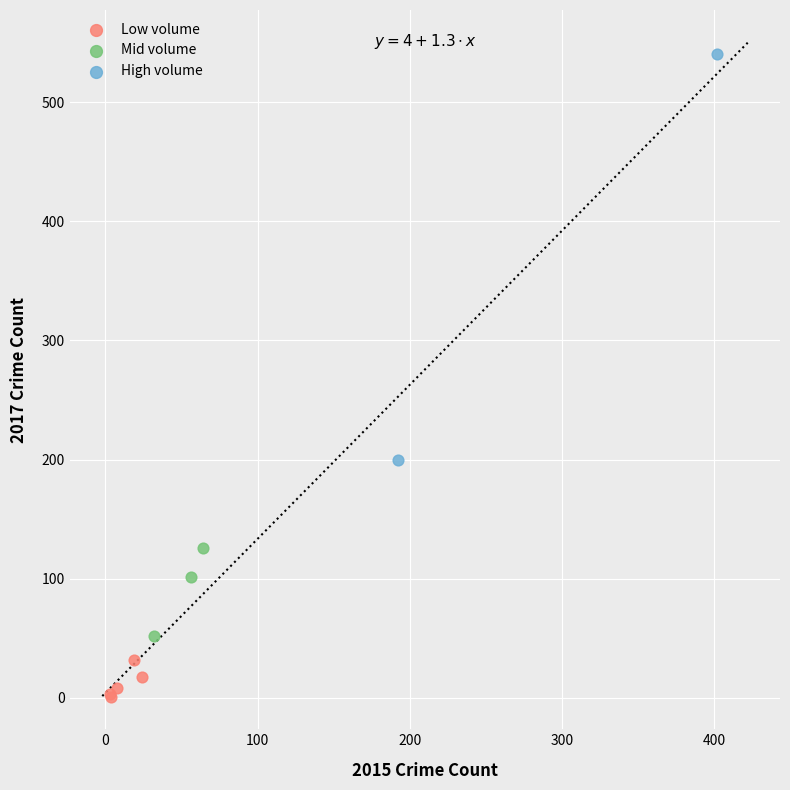

Which series contains the lowest Y value?

Low volume